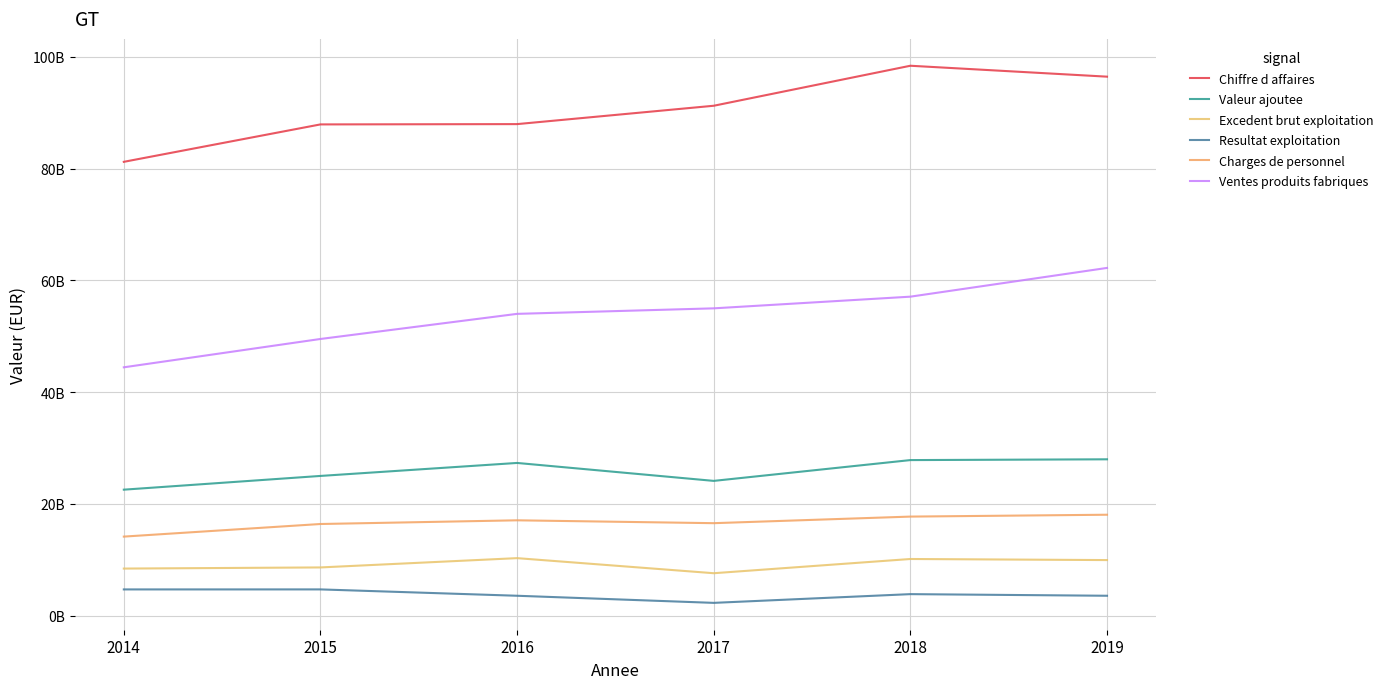

Is this an area chart (filled region under the line)?

No